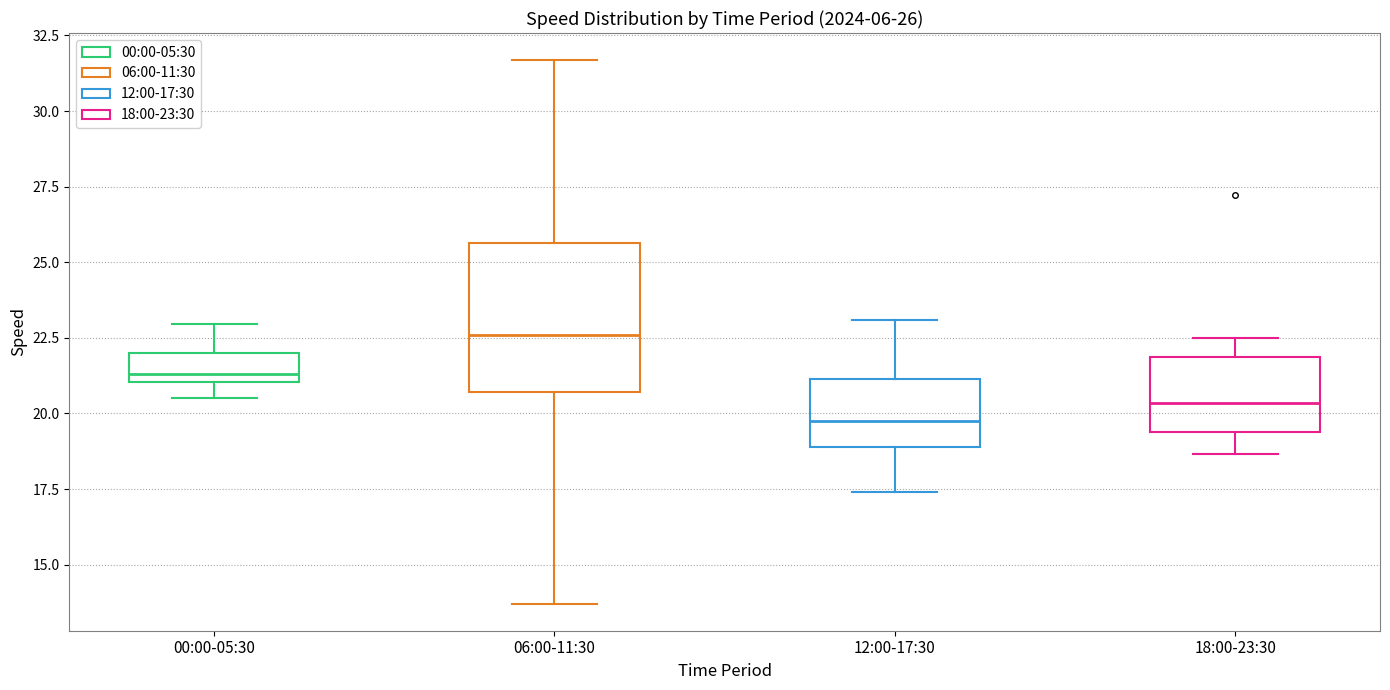

Comparing the boxes themselves (not the whiskers), which one is the tallest?

06:00-11:30